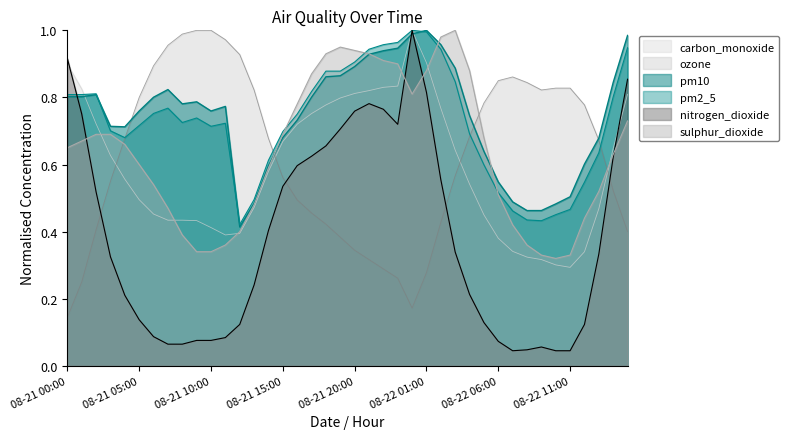

Which series ends up on top after the final intersection of sulphur_dioxide and ozone?

sulphur_dioxide